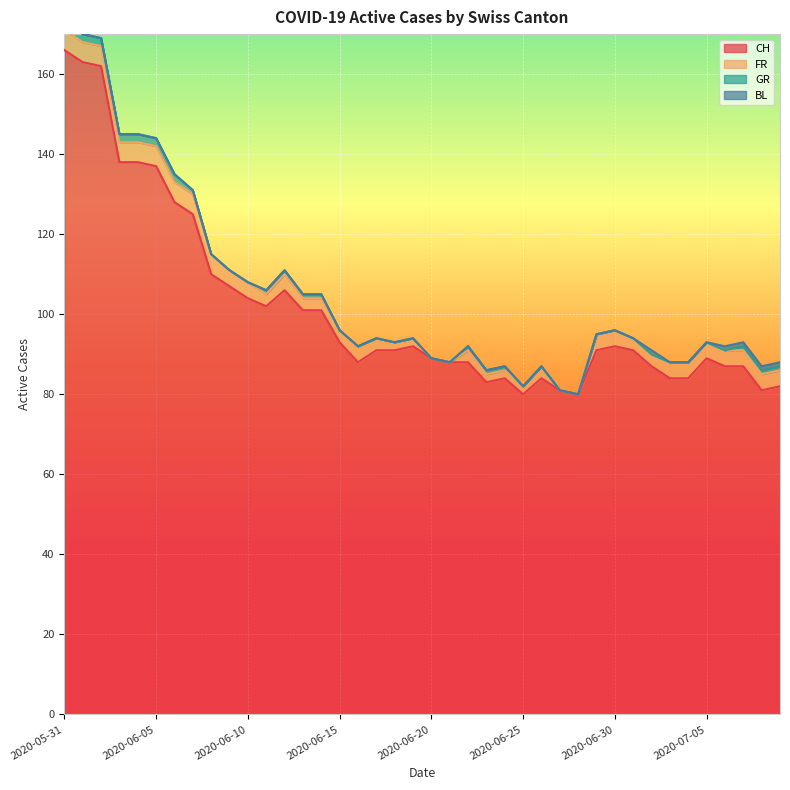

True or false: GR and BL cross at least once.

False